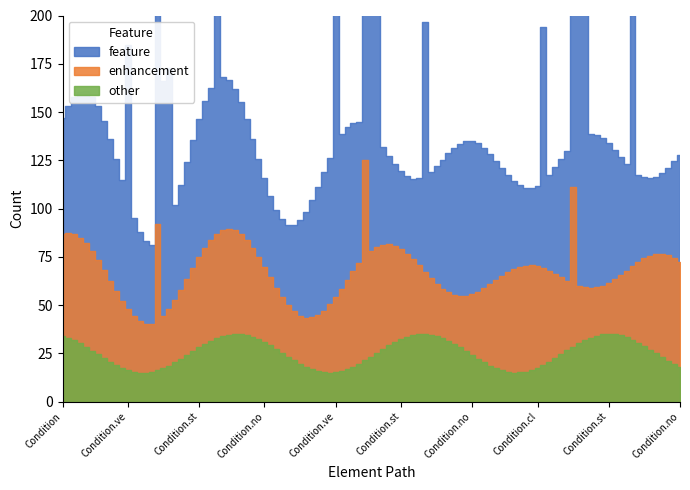

At which label does other reach its peak?

Condition